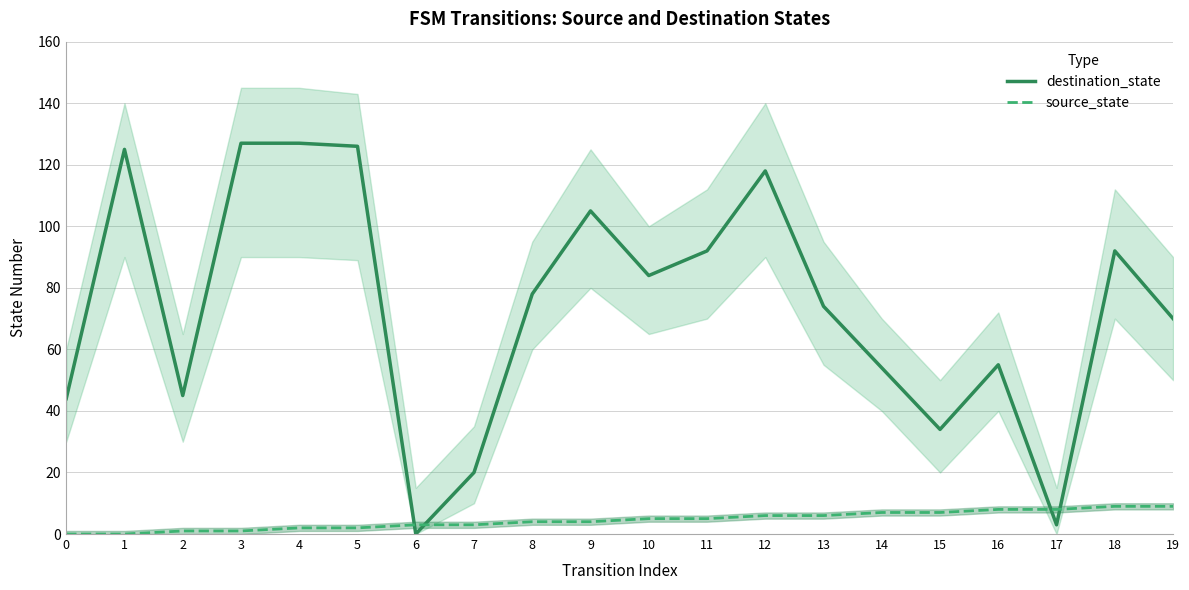

Reading left to right, list all the values displayed in this chart.

destination_state: 44	125	45	127	127	126	0	20	78	105	84	92	118	74	54	34	55	3	92	70
source_state: 0	0	1	1	2	2	3	3	4	4	5	5	6	6	7	7	8	8	9	9